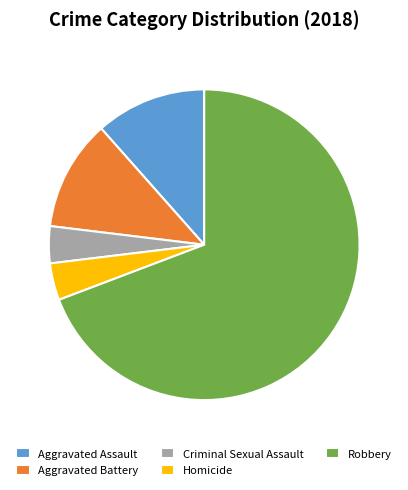

Do Aggravated Assault and Homicide together represent more than half of the pie?

No